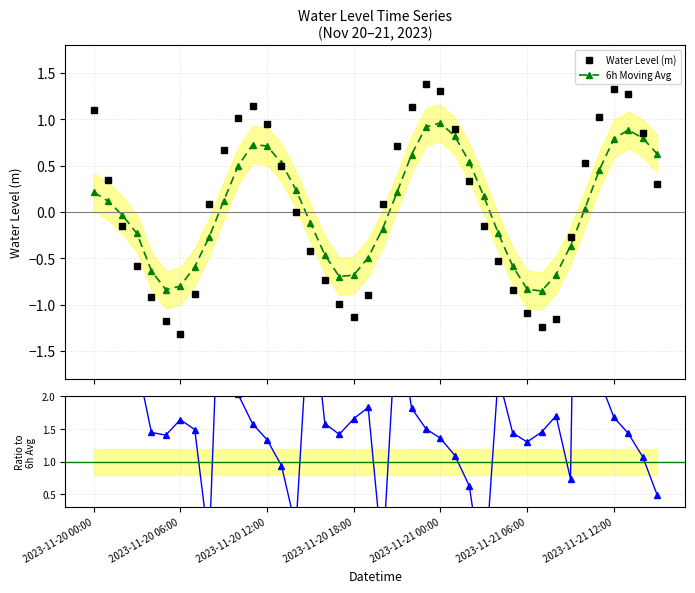

What is the lowest value of the Water Level (m) series?

-1.3